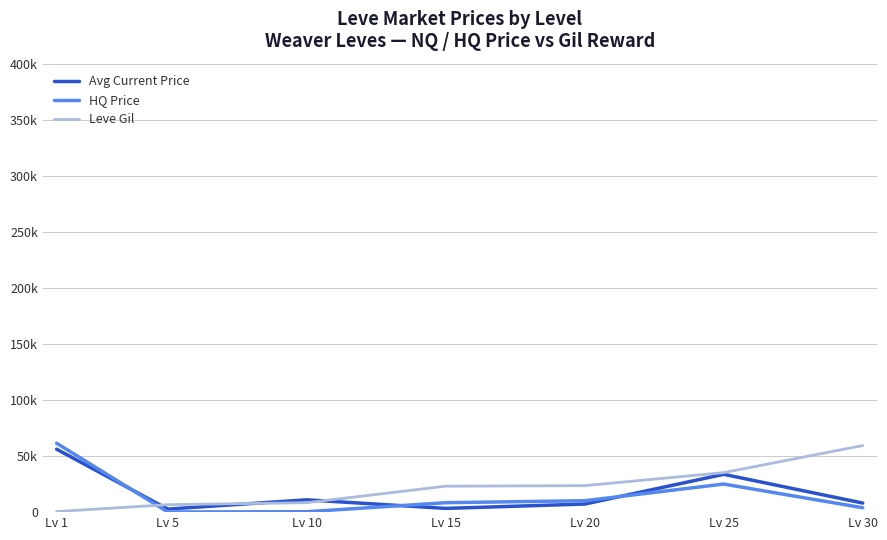

What is the value of the Leve Gil point at the 4th from the left?

23143.3